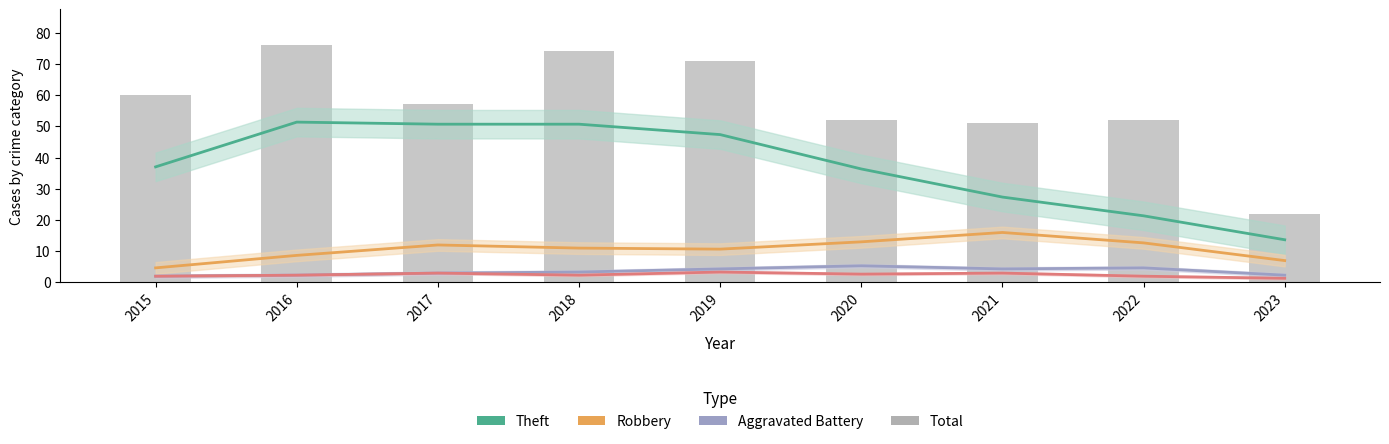

At which category does the chart reach its peak across all series?

2016